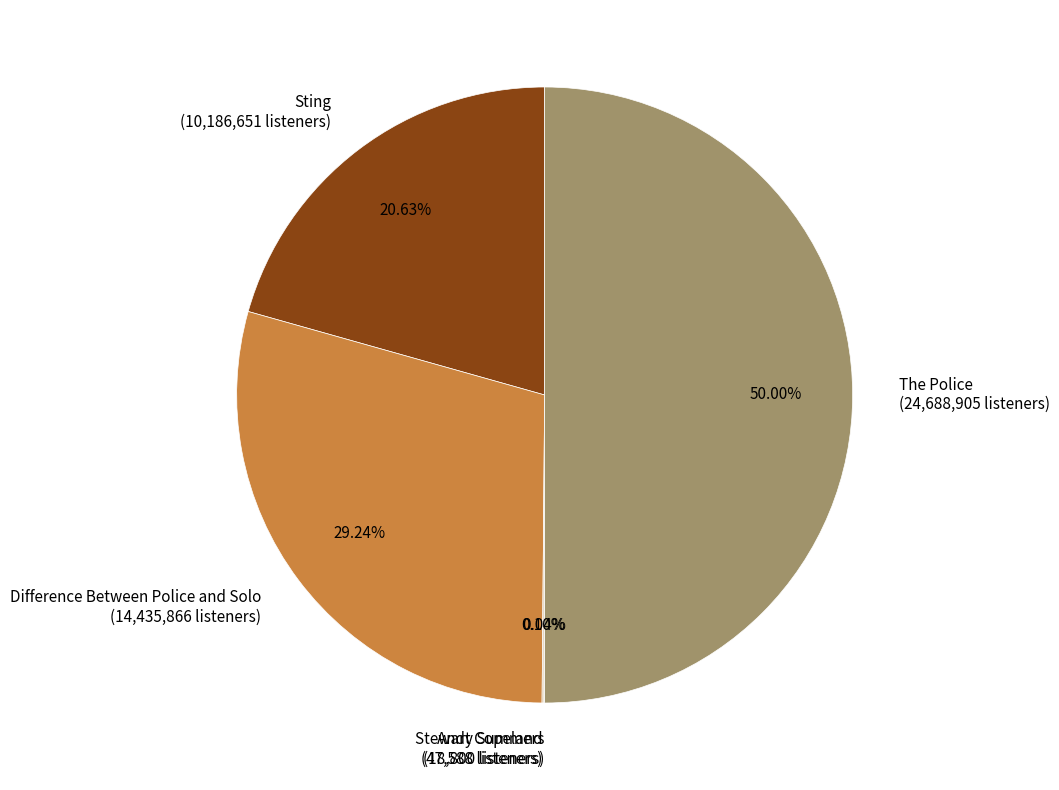

Between The Police (24,688,905 listeners) and Sting (10,186,651 listeners), which is larger?

The Police (24,688,905 listeners)